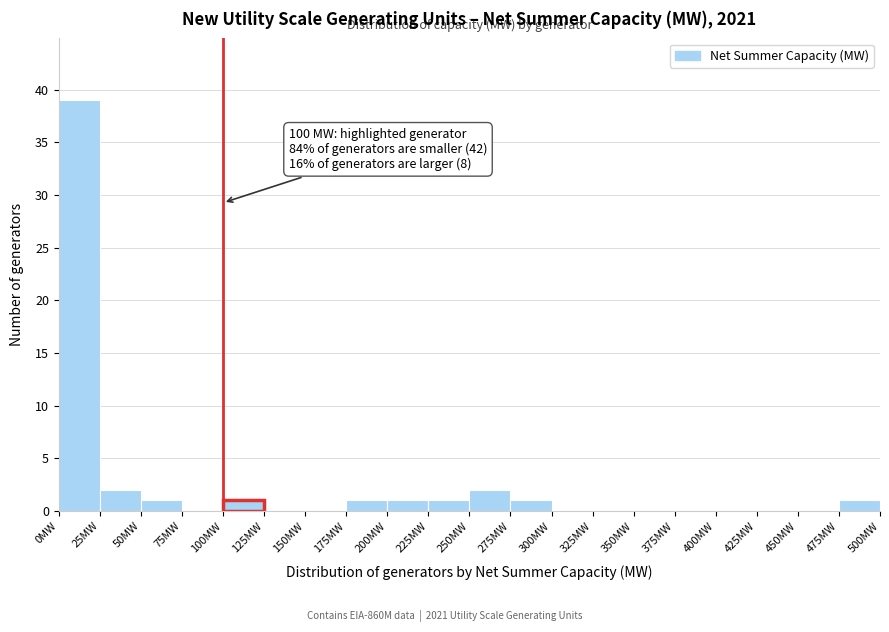

Which range on the x-axis has the tallest bar?

0 to 25